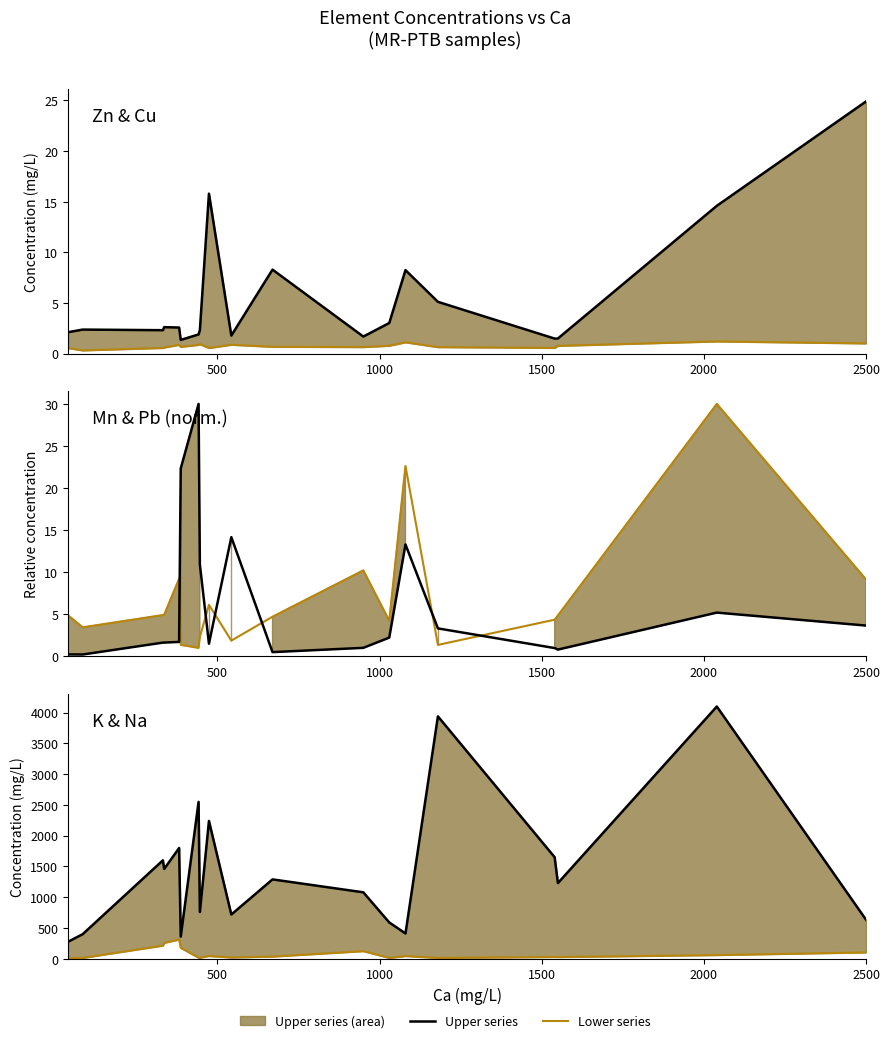

True or false: Zn (line) has more than 2 interior local peaks.

True